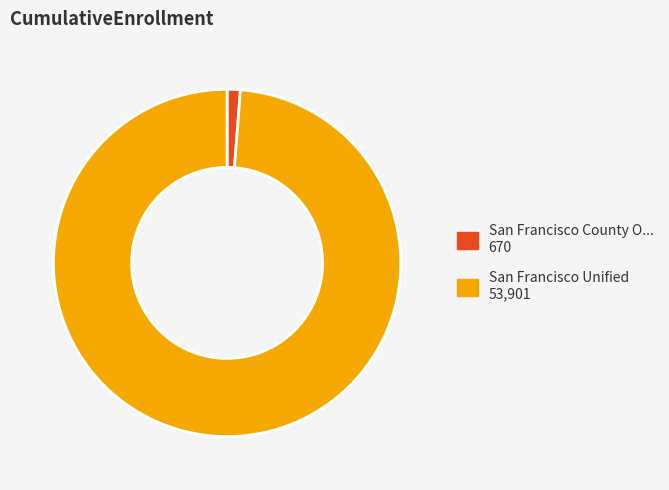

Is there any slice that represents more than half of the pie?

Yes